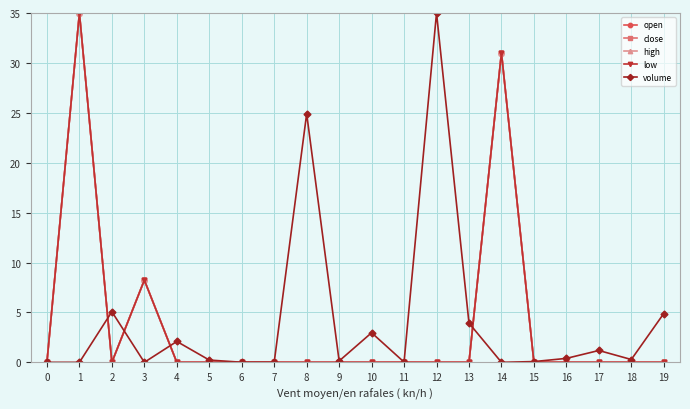

Is it true that high equals 0.0 at 8?

True